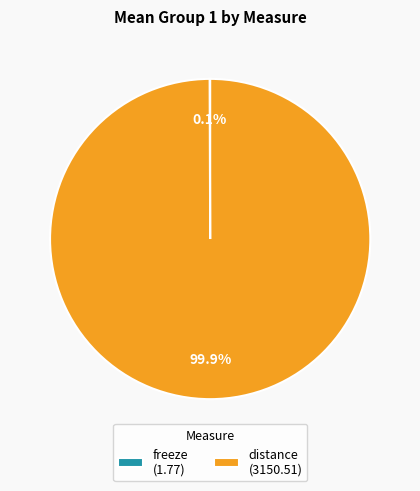

Which category accounts for the majority?

distance